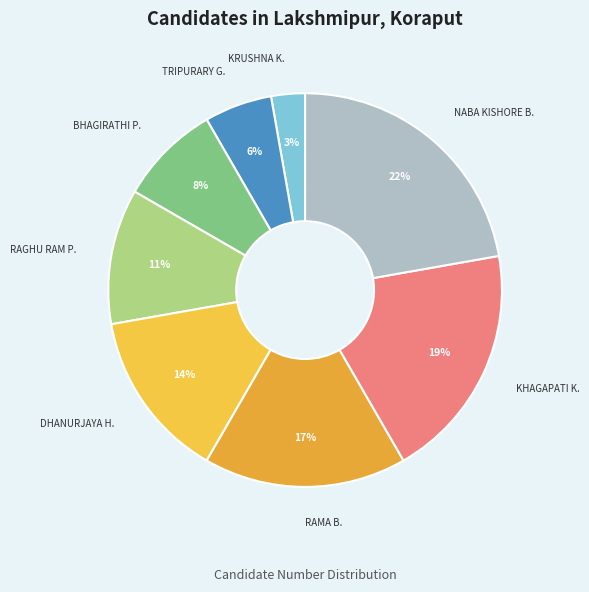

Count the number of slices in the pie.

8